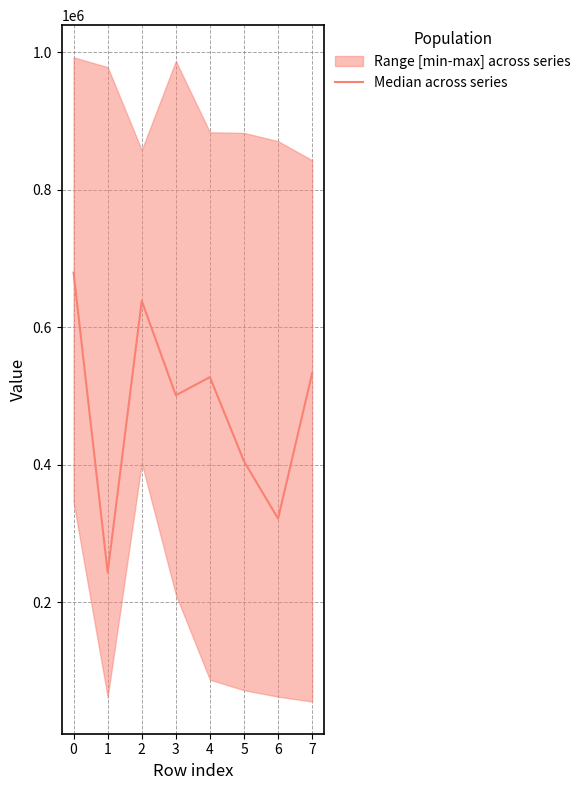

The value of Median across series at 4 is 527629.0. True or false?

True